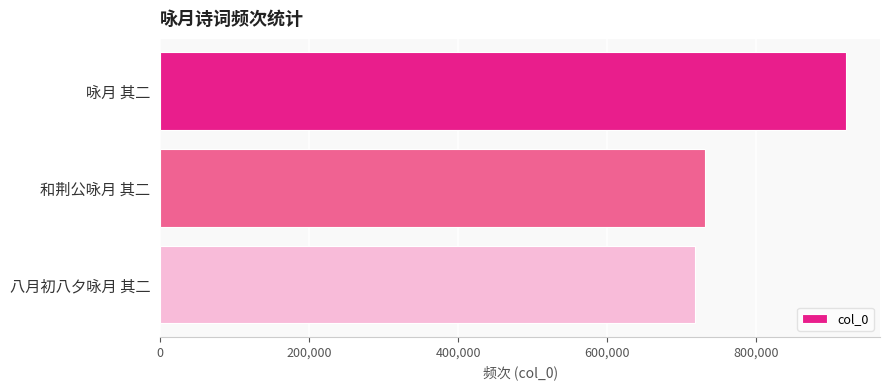

True or false: the data shows 1570953 at 咏月 其二.

False